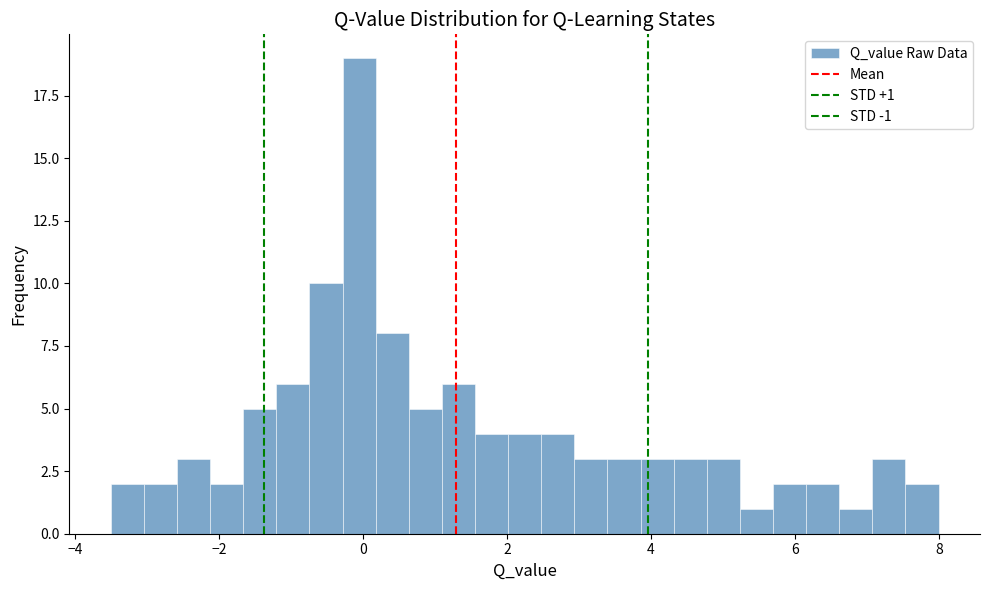

Around what value on the x-axis is the tallest bar? Give the approximate position of its centre, as read against the axis.

0.0